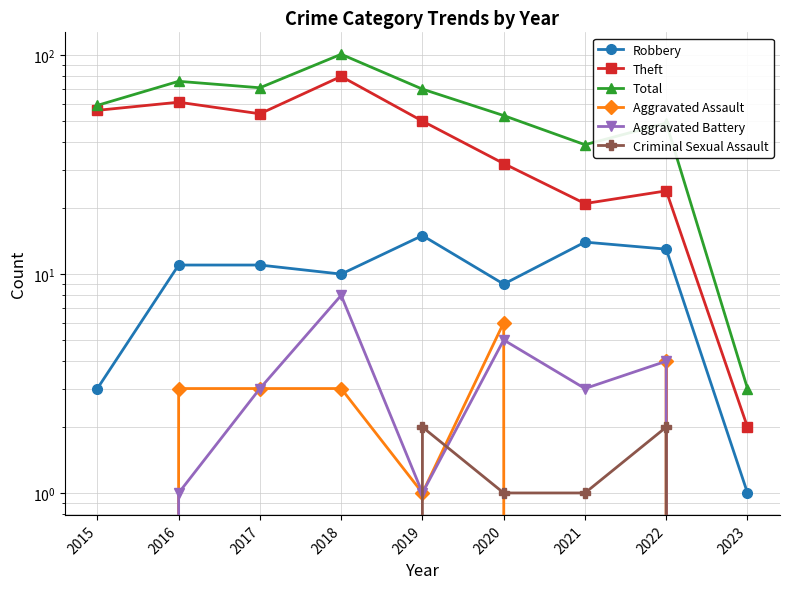

How many positive values does the Criminal Sexual Assault series have?

4